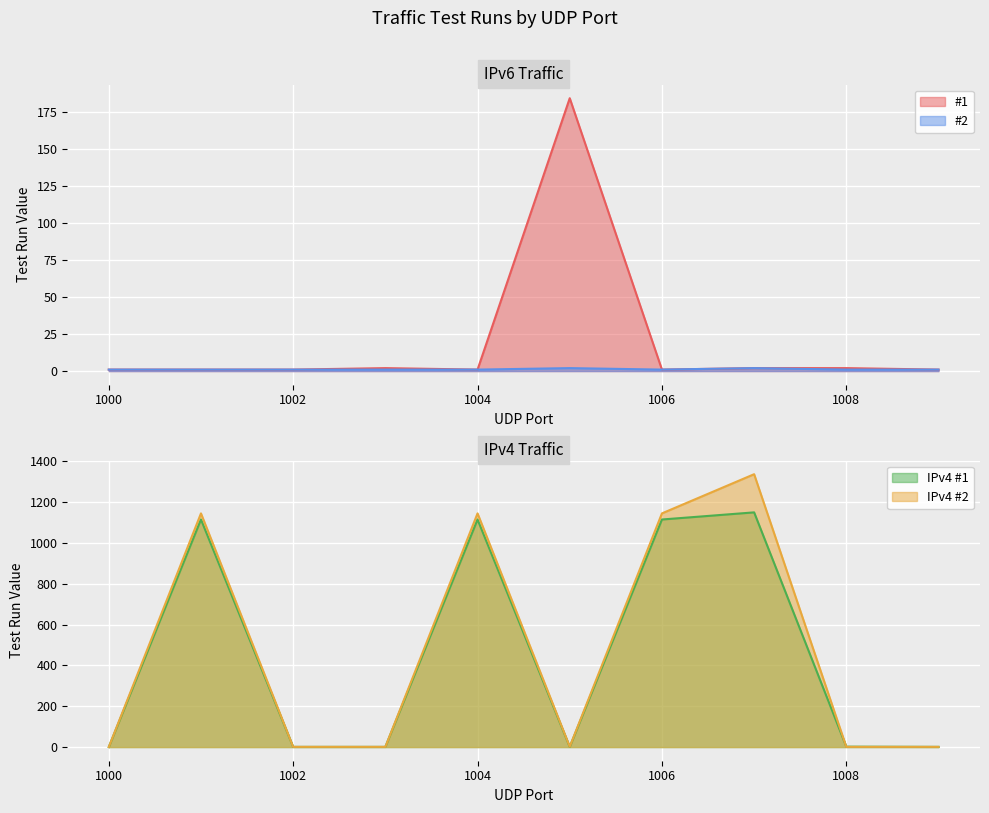

The value of IPv4 #1 at 1007 is 1150. True or false?

True